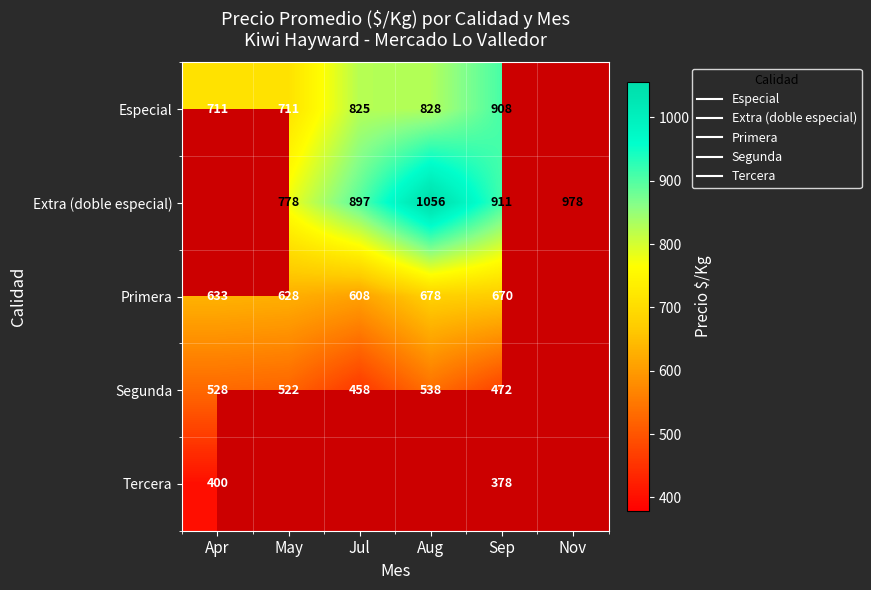

Count the Especial values in the range 711 to 908.

5